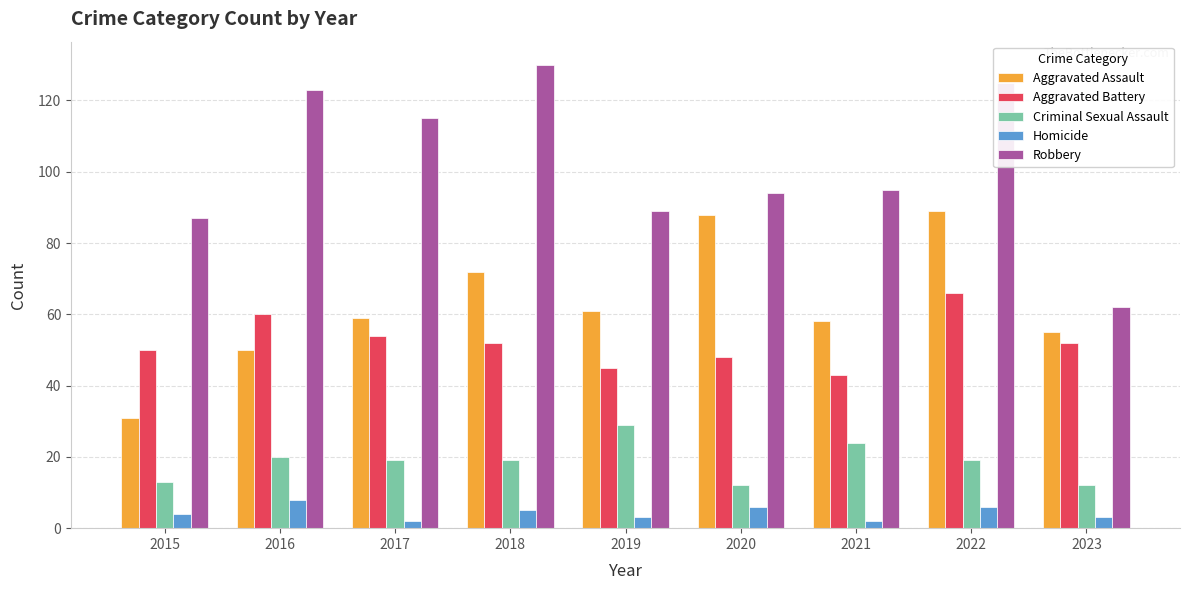

The Aggravated Battery series shows 52 at 2023. True or false?

True